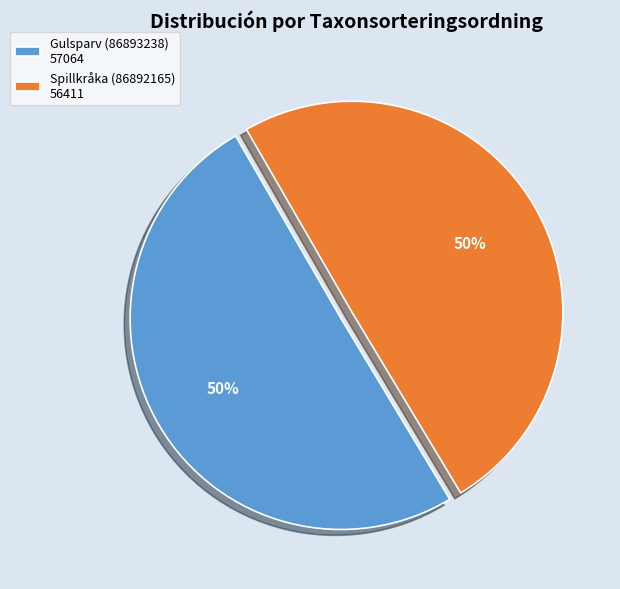

Is it true that Gulsparv (86893238) is 50% of the pie?

True